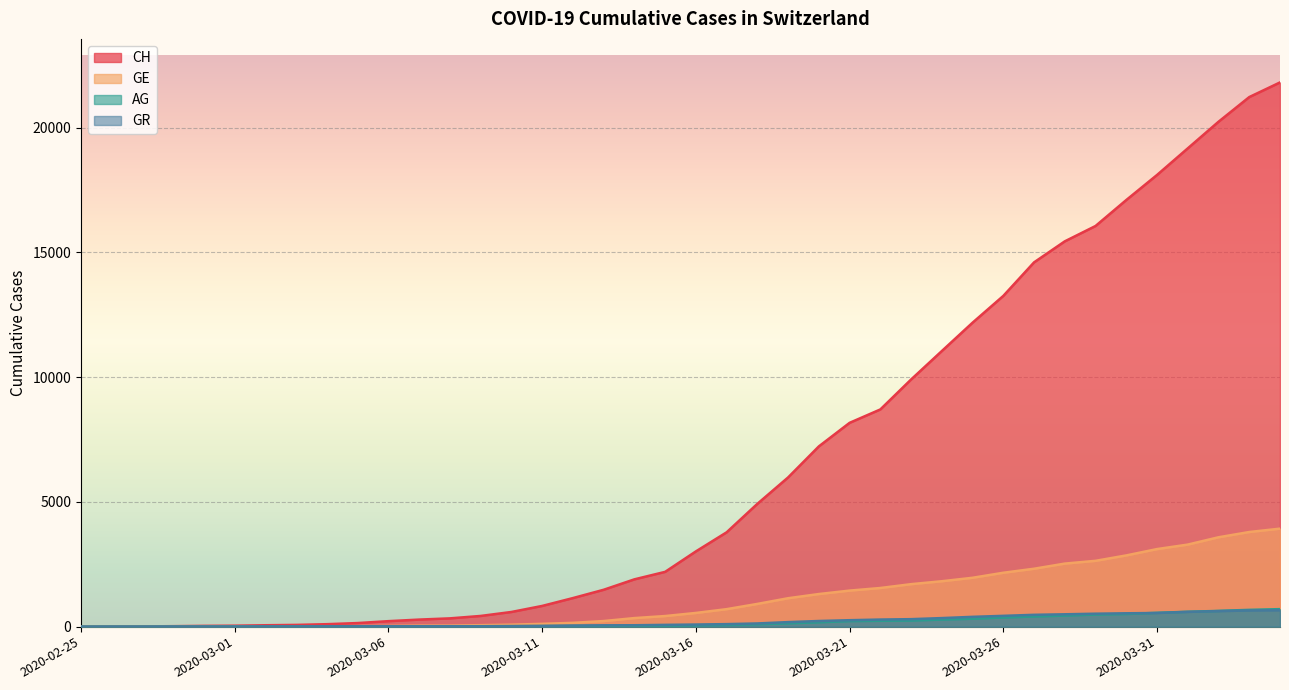

The AG series shows 223 at 2020-03-21. True or false?

True